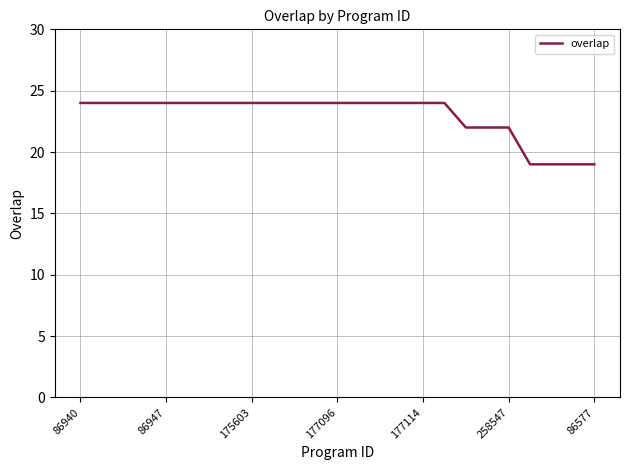

What is the difference between the maximum and minimum values?

5